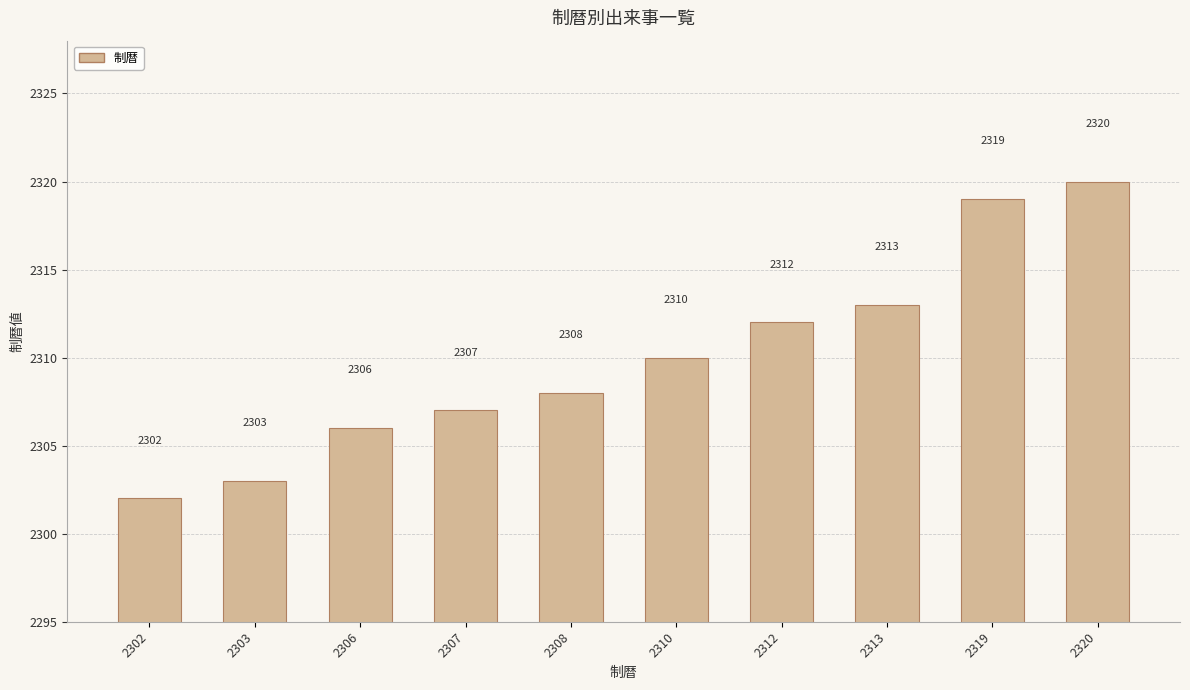

What is the change in value from 2303 to 2307?

+4